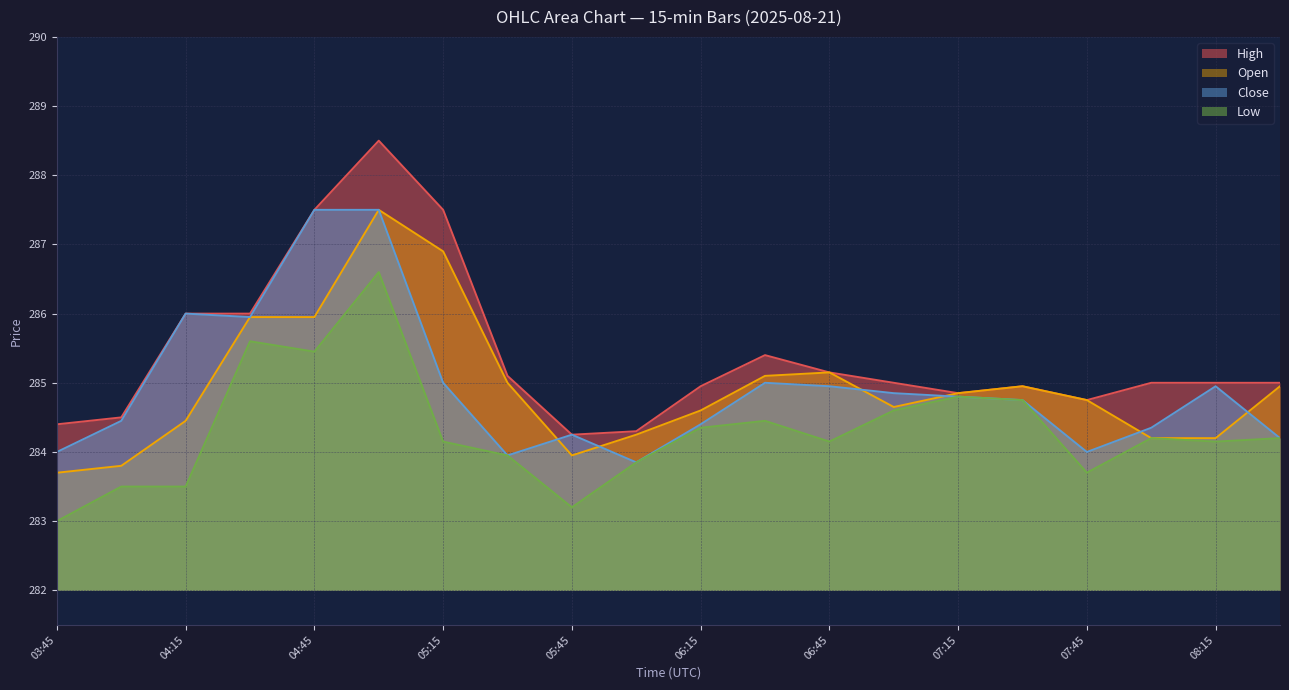

Which series has the largest total across all categories?

High